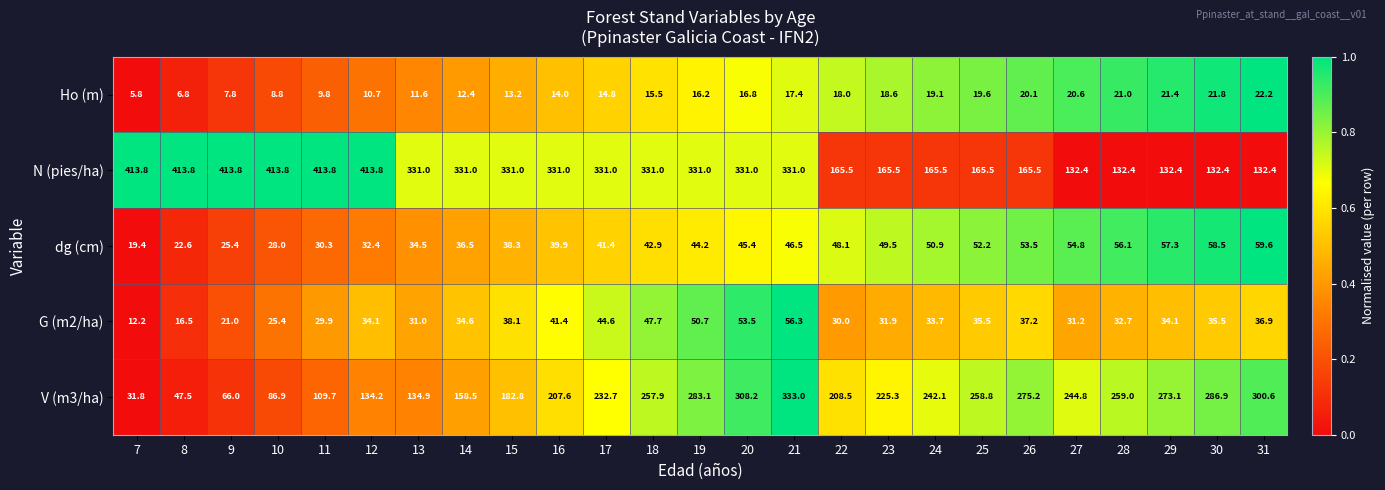

At which label is V (m3/ha) closest to 182?

15